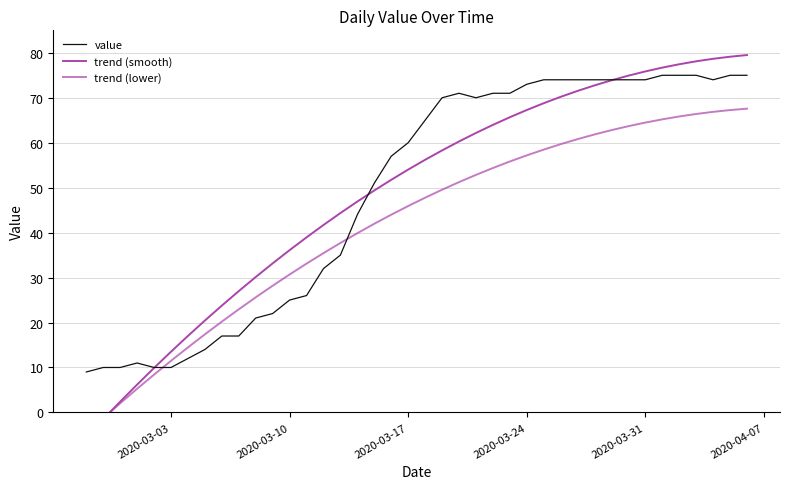

What is the maximum value for value?

75